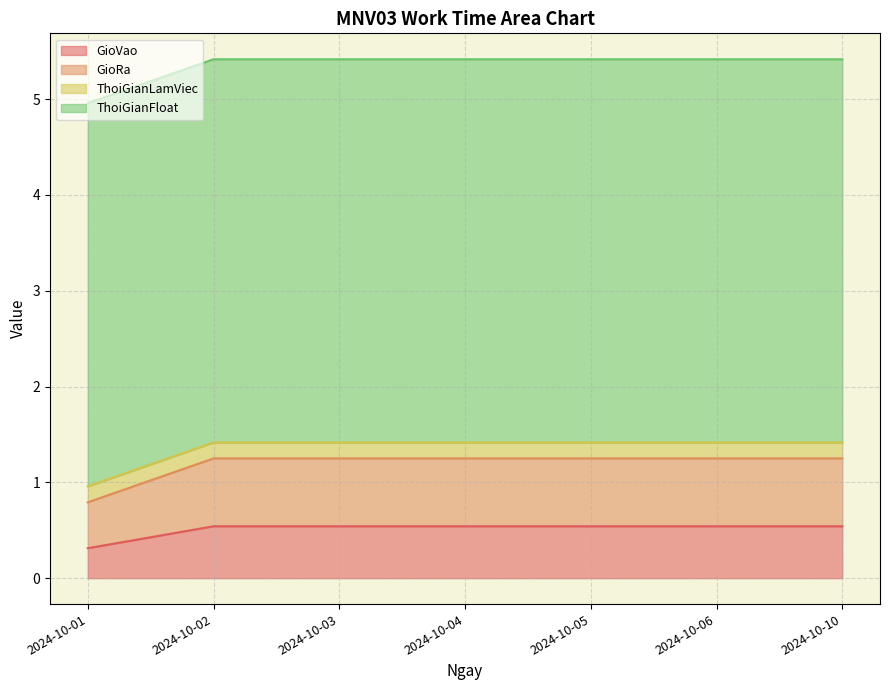

The value of GioVao at 2024-10-03 is 0.5. True or false?

True